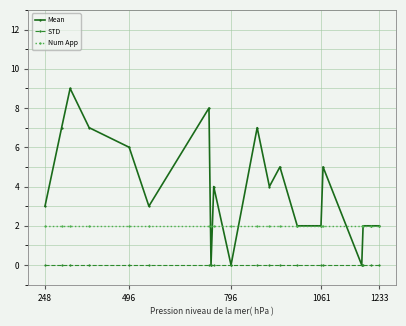

True or false: STD and Num App cross at least once.

False